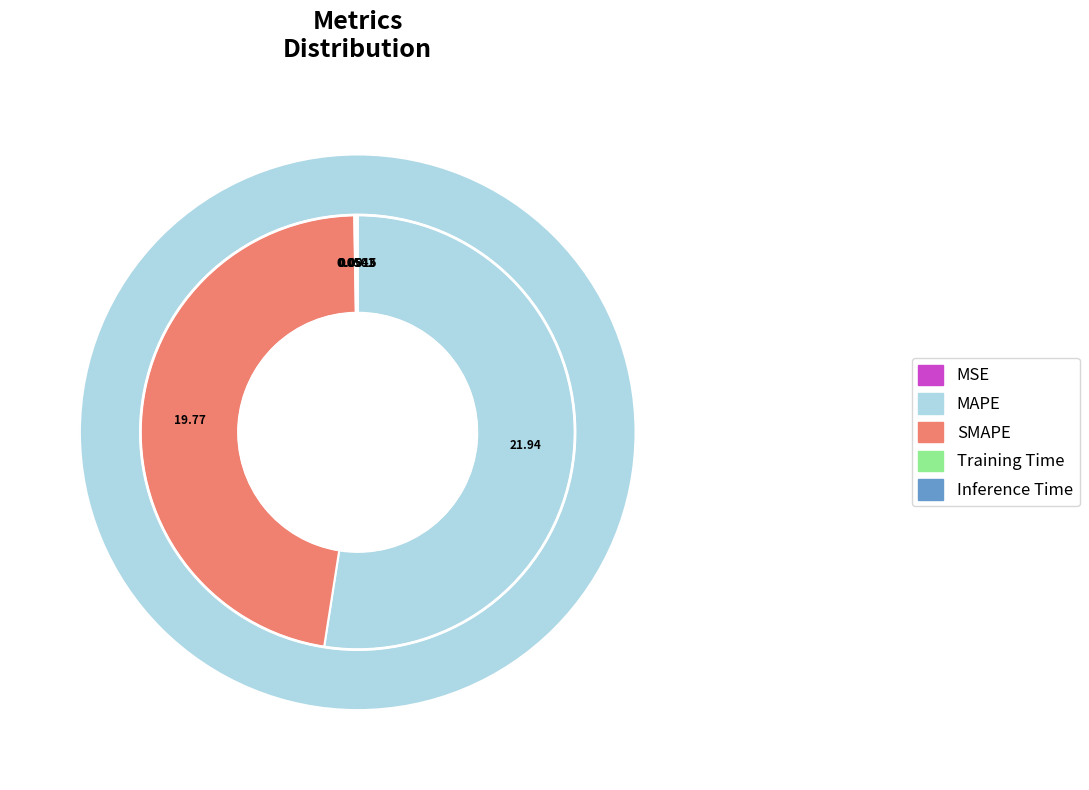

What is the smallest slice in the pie chart?

MSE